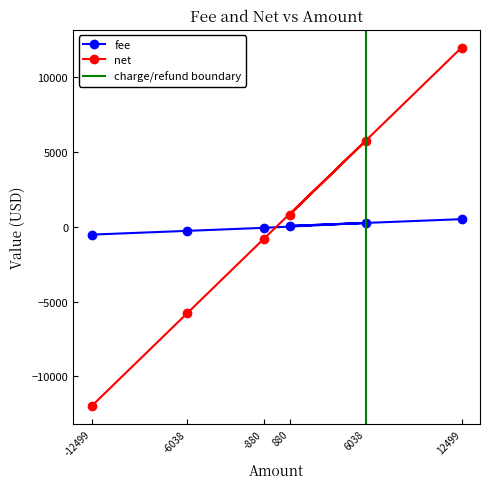

True or false: net has a value of -816 at -880.

True